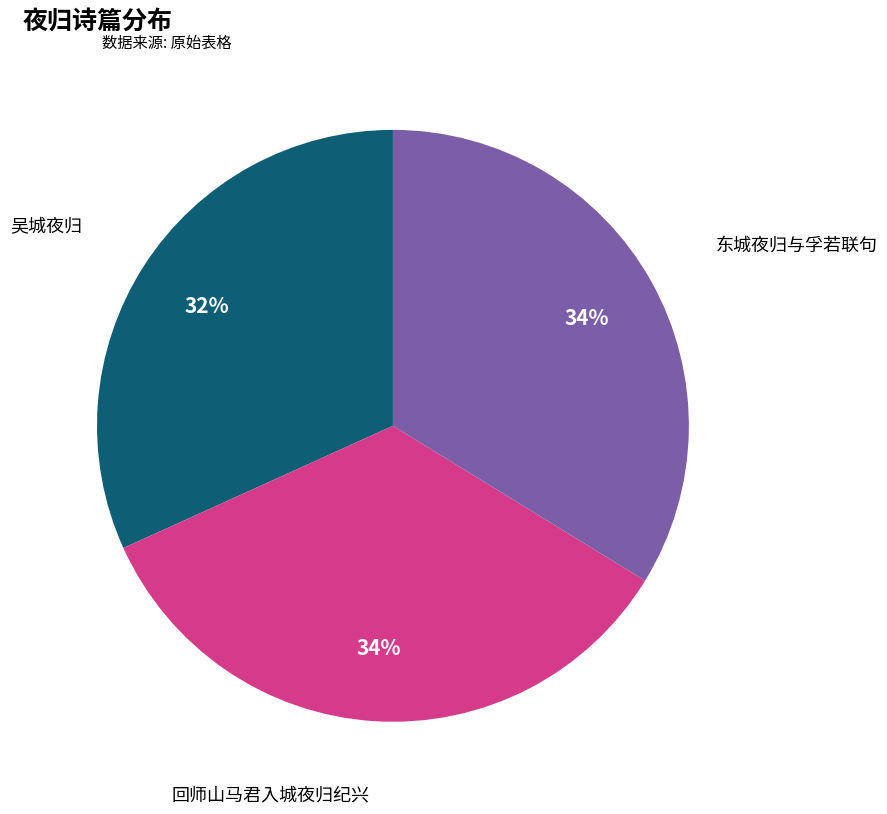

What percentage is the 回师山马君入城夜归纪兴 slice, to the nearest percent?

34%